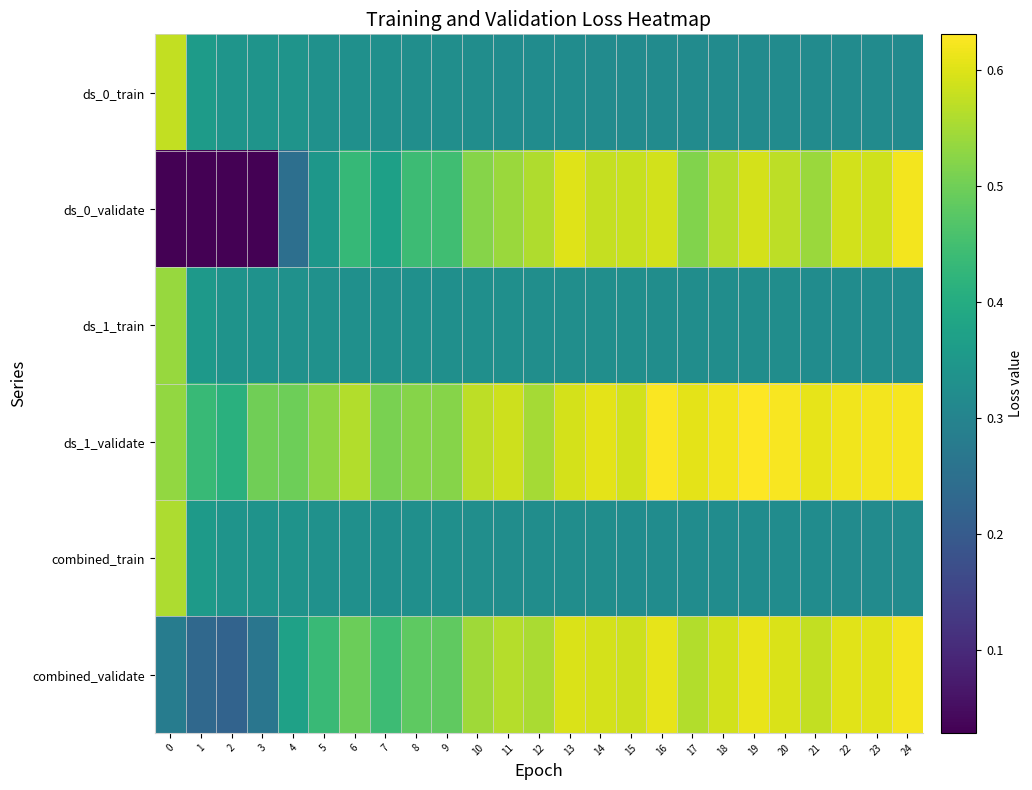

Reading right to left, what are all the values shown in this chart?

ds_0_train: 24=0.3	23=0.3	22=0.3	21=0.3	20=0.3	19=0.3	18=0.3	17=0.3	16=0.3	15=0.3	14=0.3	13=0.3	12=0.3	11=0.3	10=0.3	9=0.3	8=0.3	7=0.3	6=0.3	5=0.3	4=0.3	3=0.3	2=0.3	1=0.4	0=0.6
ds_0_validate: 24=0.6	23=0.6	22=0.6	21=0.5	20=0.6	19=0.6	18=0.6	17=0.5	16=0.6	15=0.6	14=0.6	13=0.6	12=0.6	11=0.5	10=0.5	9=0.4	8=0.4	7=0.4	6=0.4	5=0.3	4=0.2	3=0.0	2=0.0	1=0.0	0=0.0
ds_1_train: 24=0.3	23=0.3	22=0.3	21=0.3	20=0.3	19=0.3	18=0.3	17=0.3	16=0.3	15=0.3	14=0.3	13=0.3	12=0.3	11=0.3	10=0.3	9=0.3	8=0.3	7=0.3	6=0.3	5=0.3	4=0.3	3=0.3	2=0.3	1=0.4	0=0.5
ds_1_validate: 24=0.6	23=0.6	22=0.6	21=0.6	20=0.6	19=0.6	18=0.6	17=0.6	16=0.6	15=0.6	14=0.6	13=0.6	12=0.5	11=0.6	10=0.6	9=0.5	8=0.5	7=0.5	6=0.6	5=0.5	4=0.5	3=0.5	2=0.4	1=0.4	0=0.5
combined_train: 24=0.3	23=0.3	22=0.3	21=0.3	20=0.3	19=0.3	18=0.3	17=0.3	16=0.3	15=0.3	14=0.3	13=0.3	12=0.3	11=0.3	10=0.3	9=0.3	8=0.3	7=0.3	6=0.3	5=0.3	4=0.3	3=0.3	2=0.3	1=0.4	0=0.6
combined_validate: 24=0.6	23=0.6	22=0.6	21=0.6	20=0.6	19=0.6	18=0.6	17=0.6	16=0.6	15=0.6	14=0.6	13=0.6	12=0.6	11=0.6	10=0.5	9=0.5	8=0.5	7=0.4	6=0.5	5=0.4	4=0.4	3=0.3	2=0.2	1=0.2	0=0.3